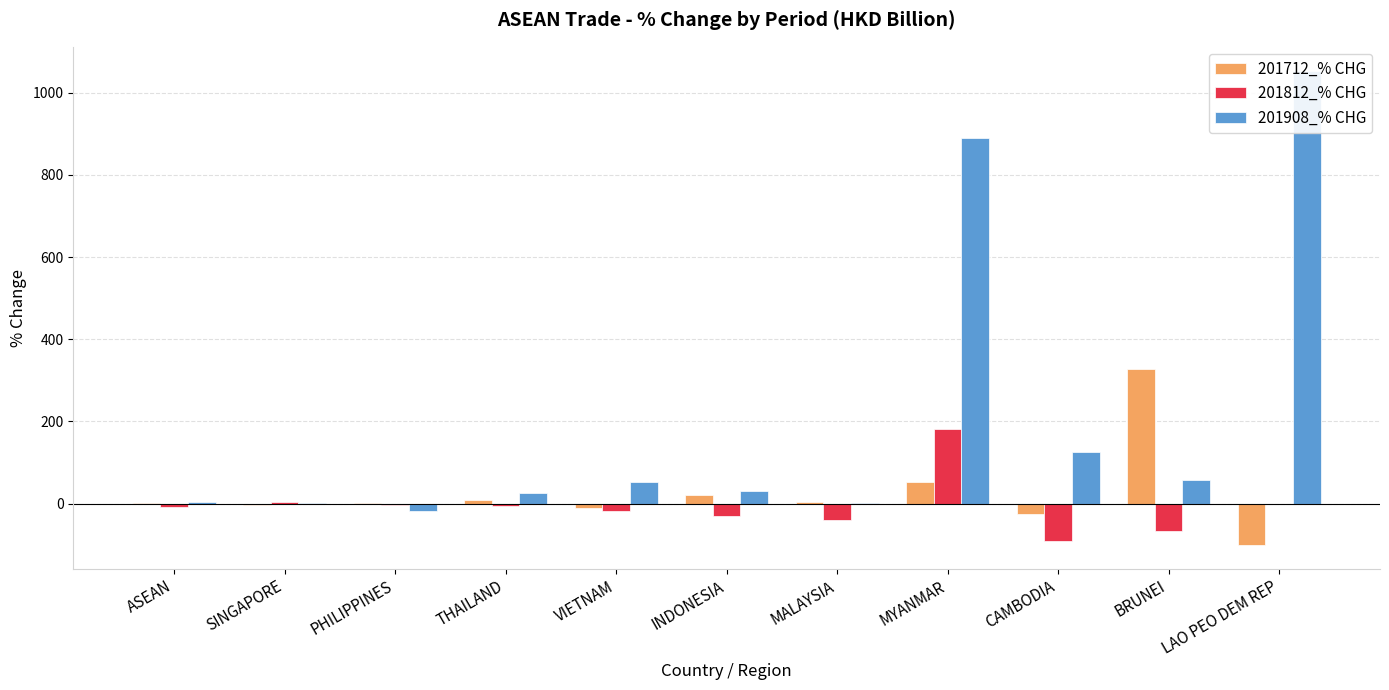

Is the value of 201712_% CHG at VIETNAM greater than the value of 201908_% CHG at LAO PEO DEM REP?

No